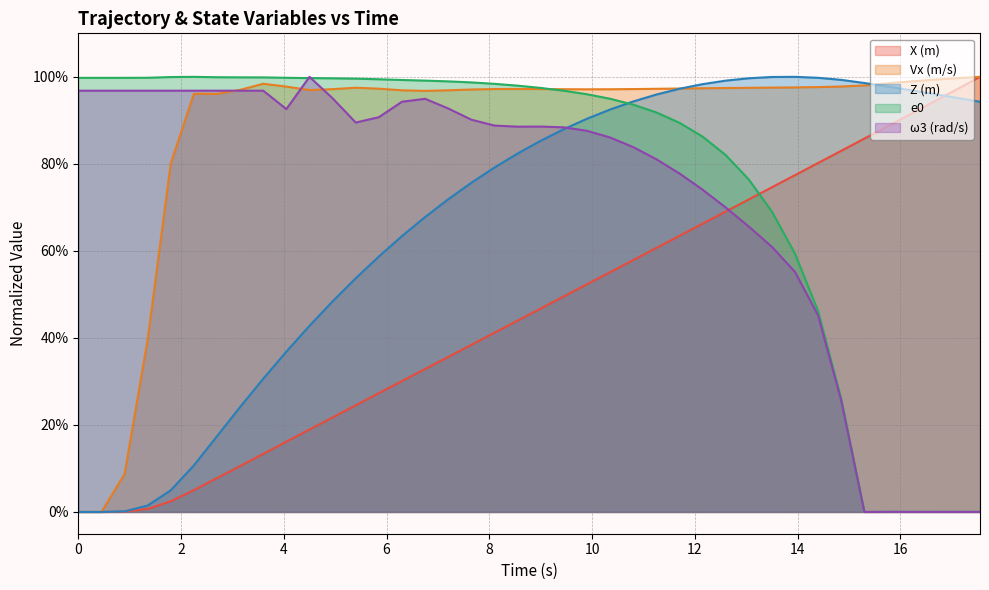

Rank the series at 13.05 from lowest to highest value.

ω3 (rad/s), X (m), e0, Vx (m/s), Z (m)